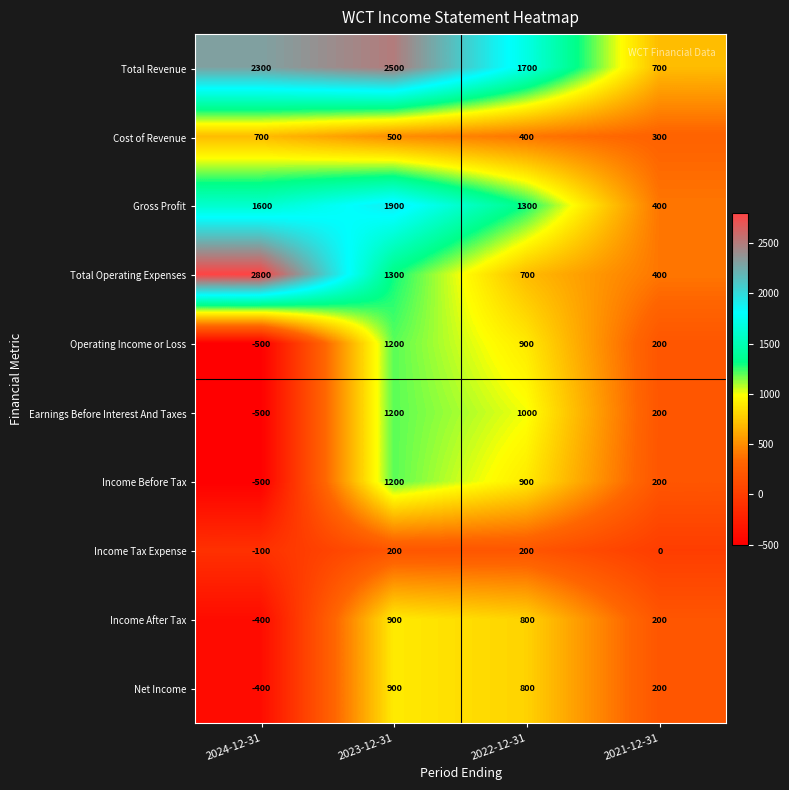

What is the maximum value for Earnings Before Interest And Taxes?

1200